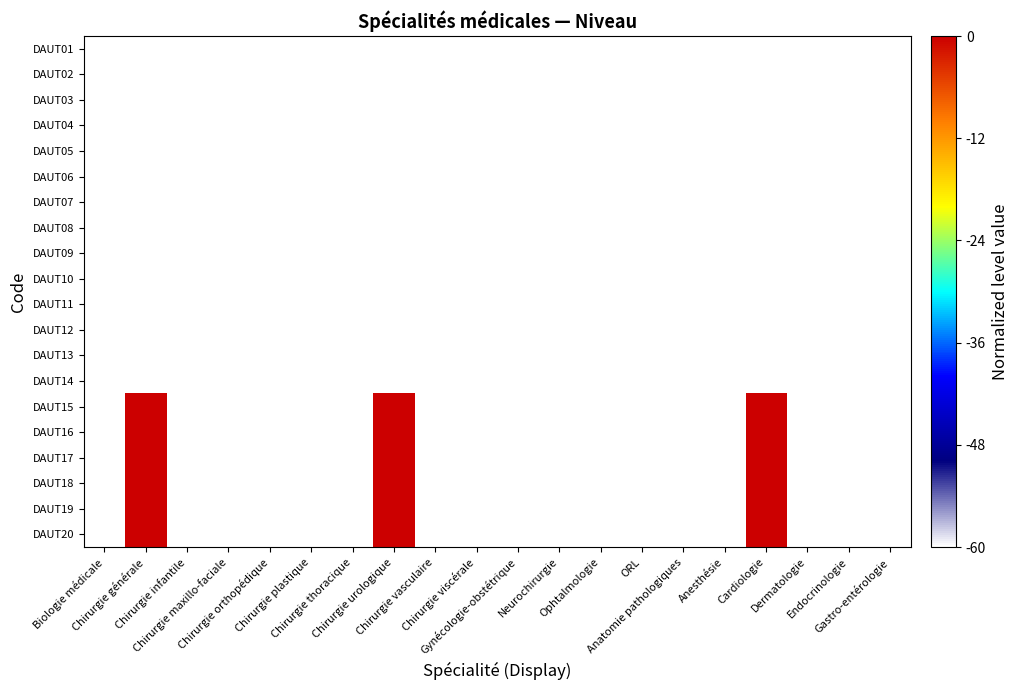

List the series in order of their peak value, lowest first.

DAUT01, DAUT02, DAUT03, DAUT04, DAUT05, DAUT06, DAUT07, DAUT08, DAUT09, DAUT10, DAUT11, DAUT12, DAUT13, DAUT14, DAUT15, DAUT16, DAUT17, DAUT18, DAUT19, DAUT20